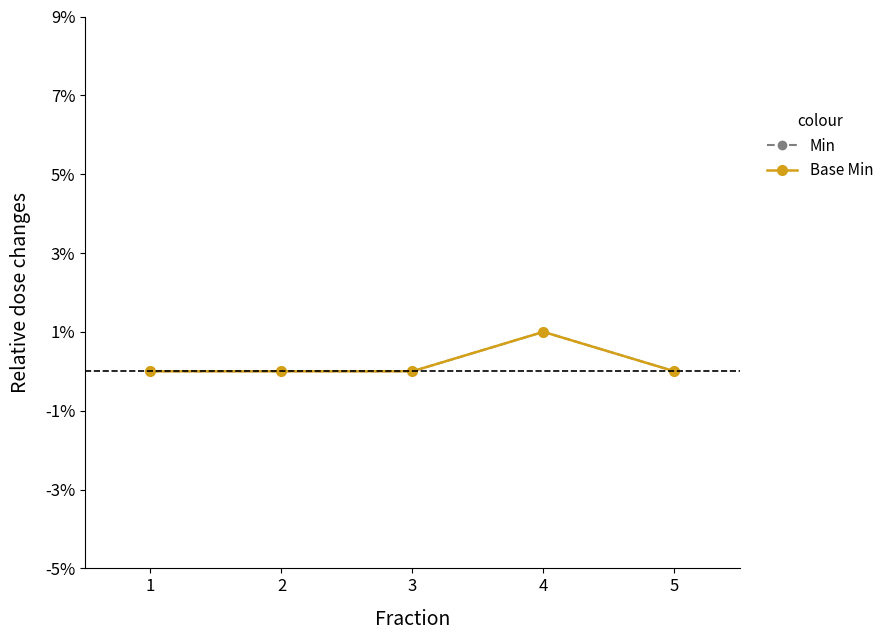

Is this an area chart (filled region under the line)?

No